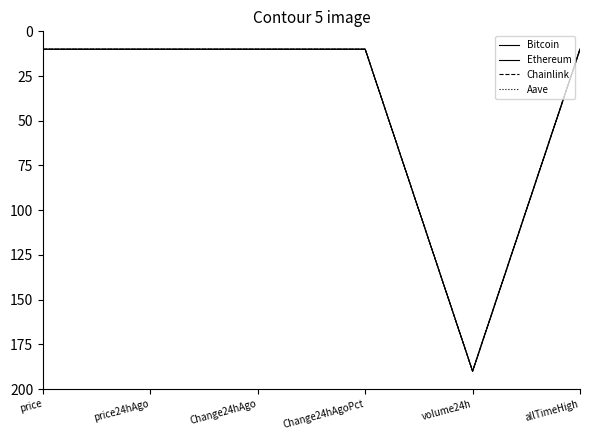

How many interior local peaks does the Ethereum series have?

1